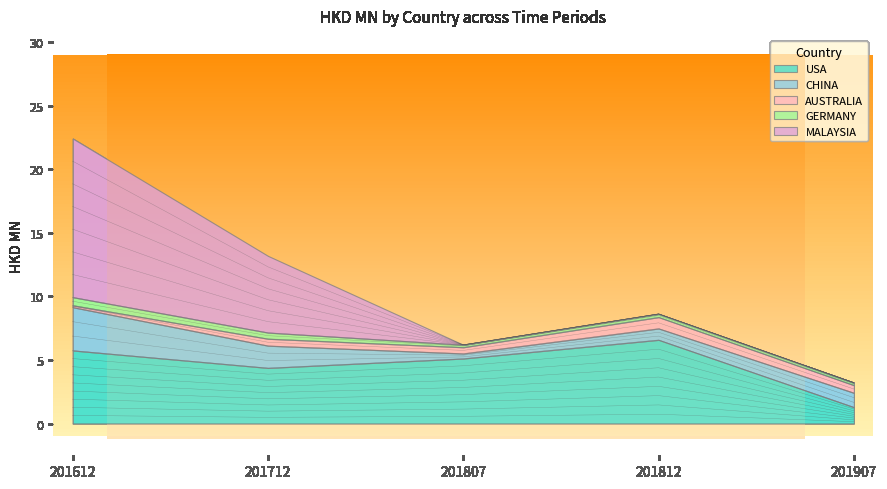

Reading left to right, what are all the values shown in this chart?

USA: 5.7	4.4	5.1	6.6	1.3
CHINA: 3.4	1.8	0.4	0.9	1.1
AUSTRALIA: 0.2	0.5	0.5	0.9	0.6
GERMANY: 0.6	0.5	0.2	0.3	0.2
MALAYSIA: 12.5	6.0	0.0	0.0	0.0